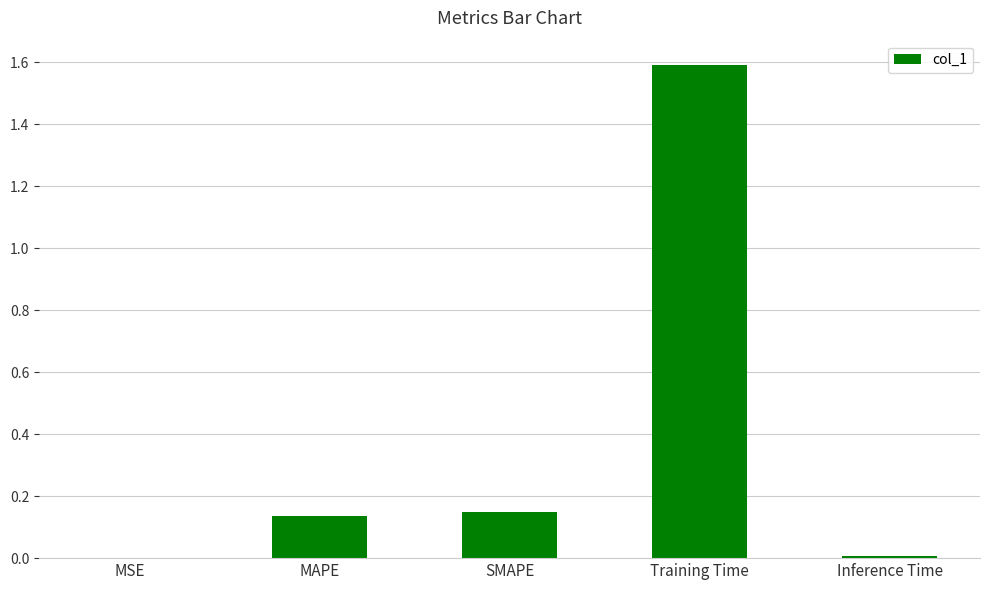

The chart shows a value of 0.0 at Inference Time. True or false?

True